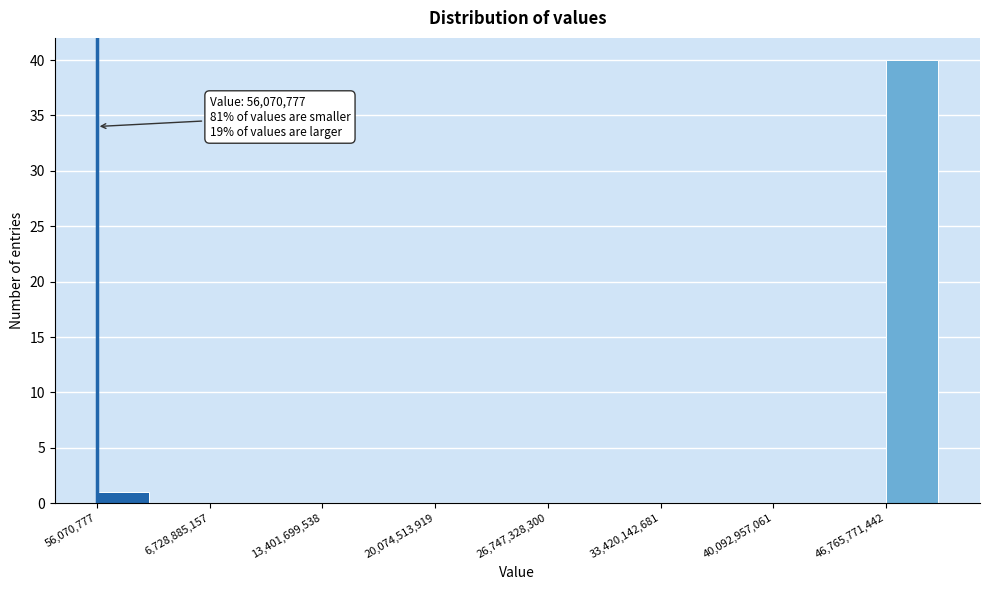

Around what value on the x-axis is the tallest bar? Give the approximate position of its centre, as read against the axis.

48000000000